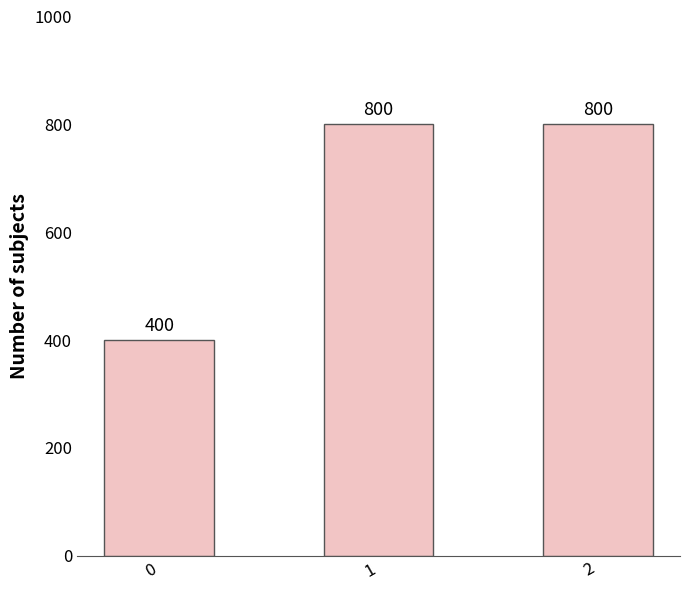

What is the average value?

667